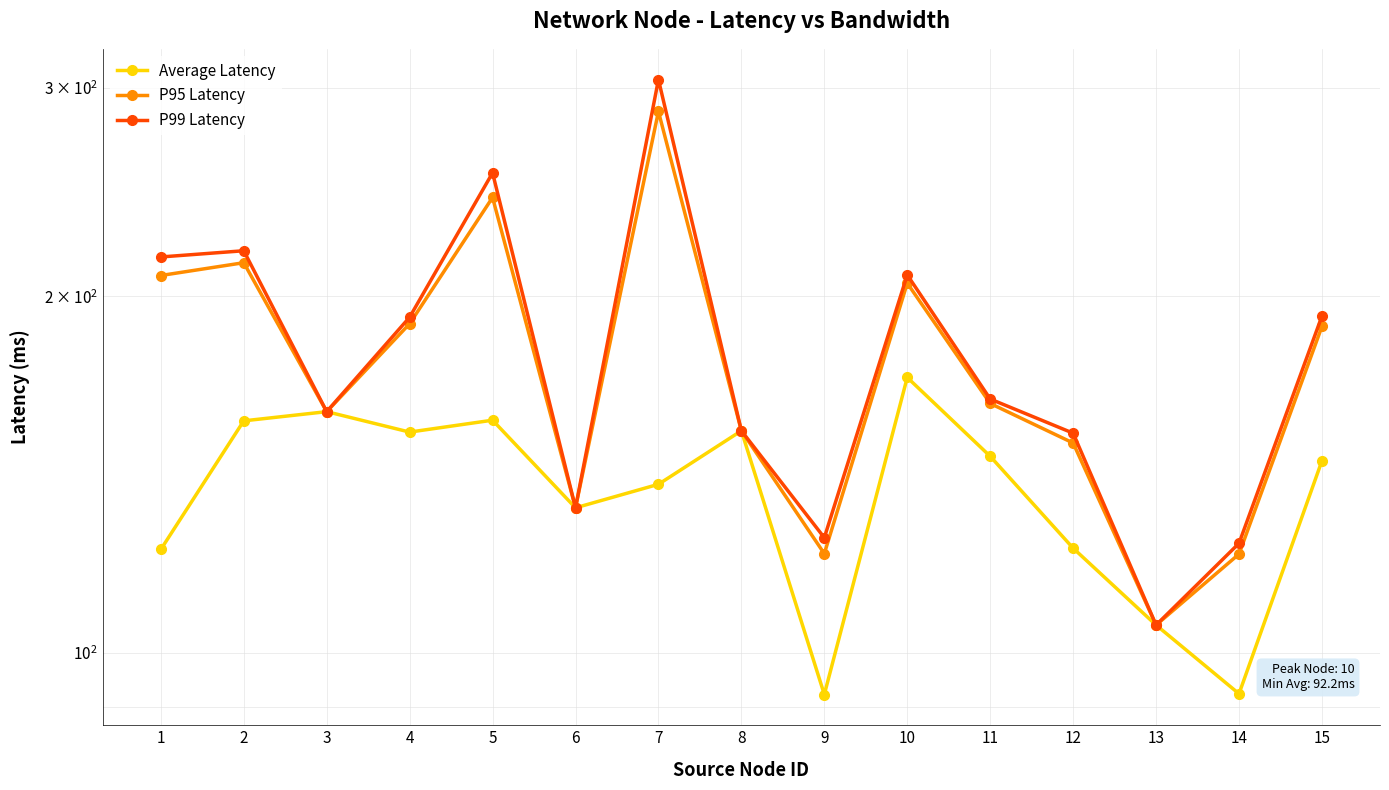

Which has a higher value, 12 or 10?

10